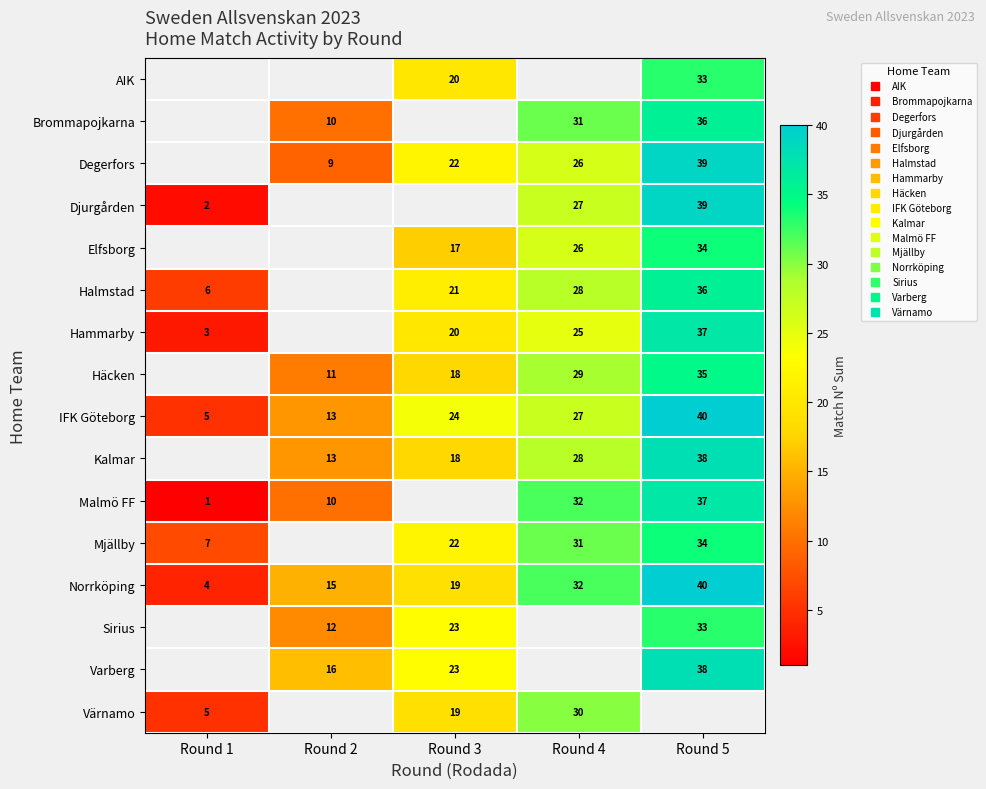

The value of Elfsborg at Round 5 is 34.0. True or false?

True